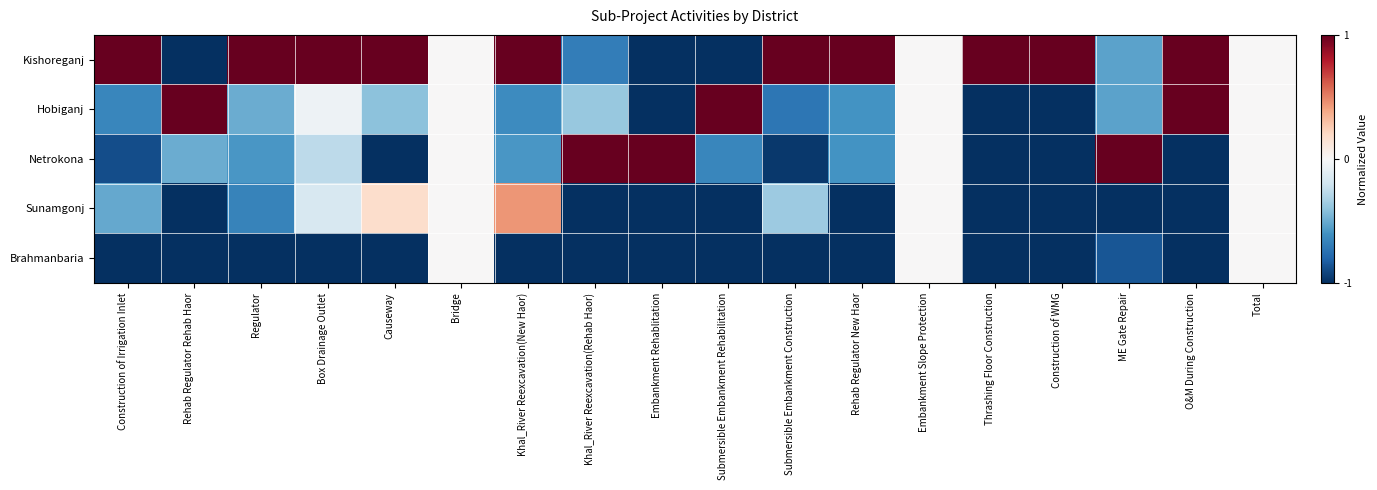

Which label corresponds to the smallest value in the chart?

Rehab Regulator Rehab Haor